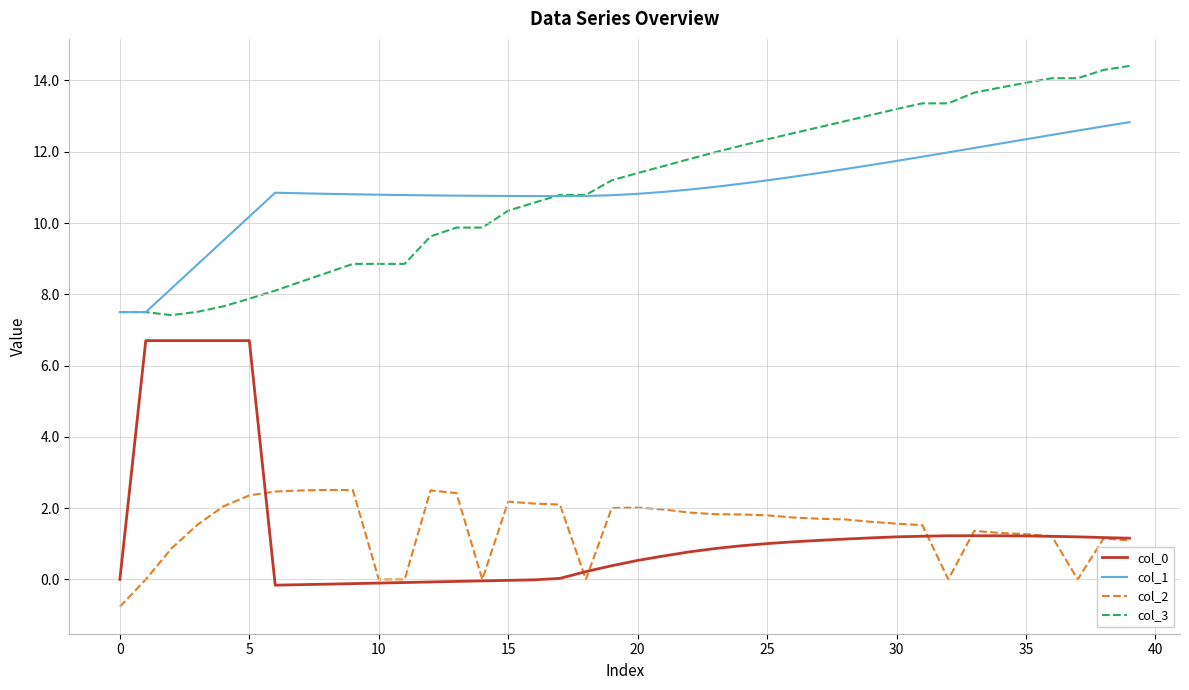

True or false: col_1 and col_0 cross at least once.

False